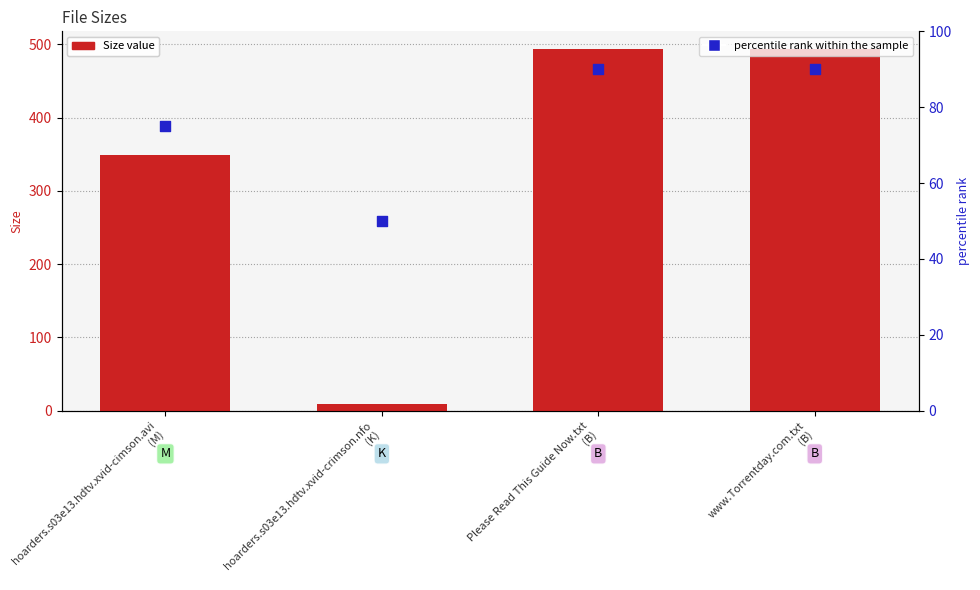

Is the value of percentile rank within the sample at Please Read This Guide Now.txt
(B) greater than the value of Size at Please Read This Guide Now.txt
(B)?

No